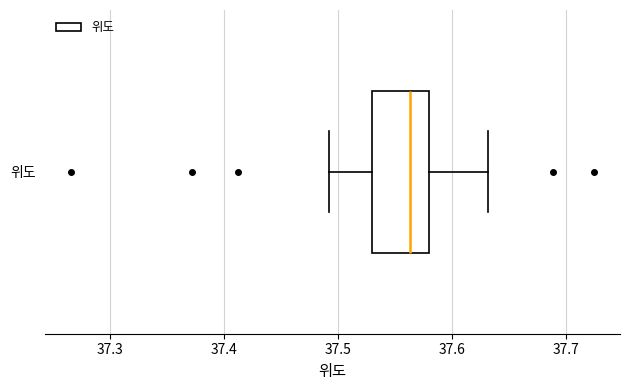

Read this box plot against the x-axis: the position of the median line, the range covered by the box, and the ends of both whiskers. The values are not printed on the chart, so give them approximately, as read against the axis.

median 37.56, box 37.53 to 37.58, whiskers 37.49 to 37.63